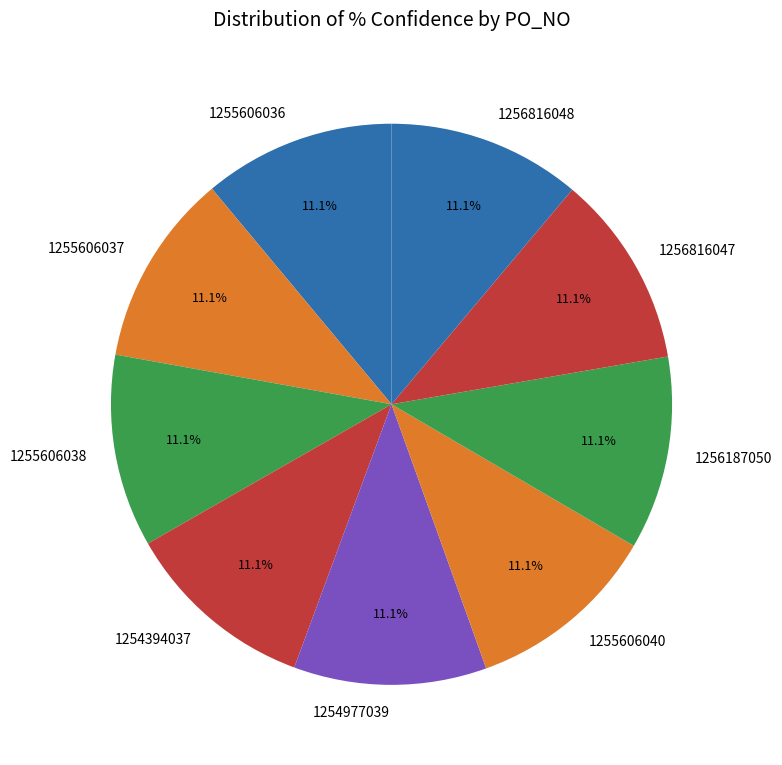

Is it true that 1255606037 is 2% of the pie?

False